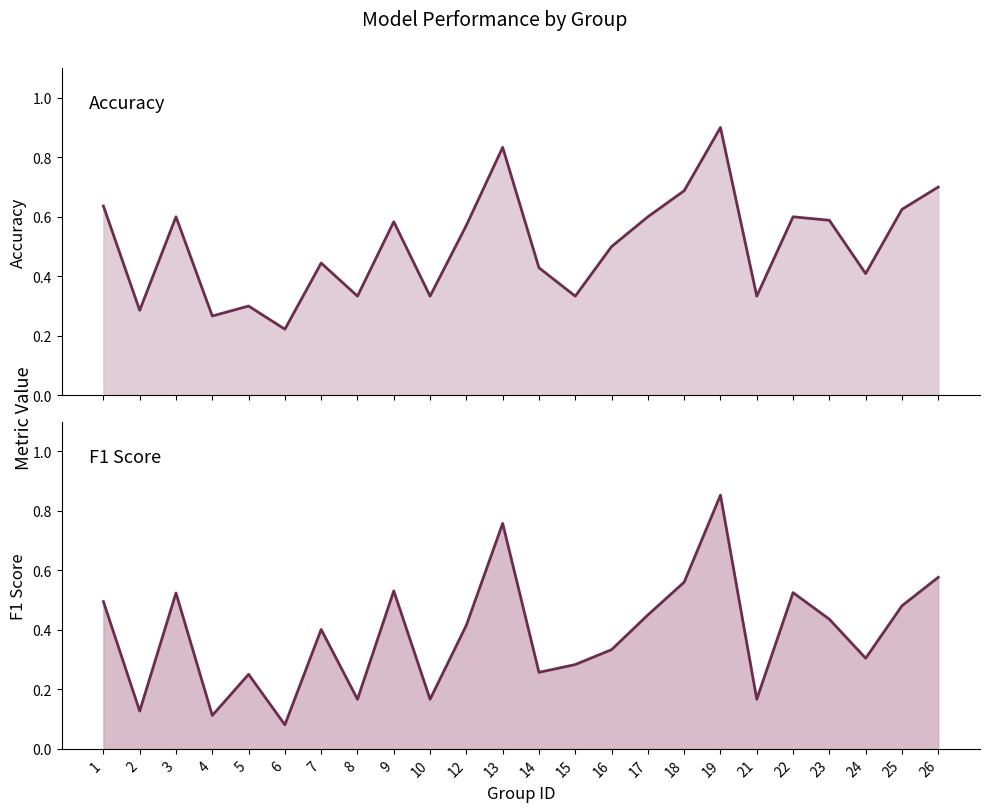

At how many categories does at least one series exceed 0?

24